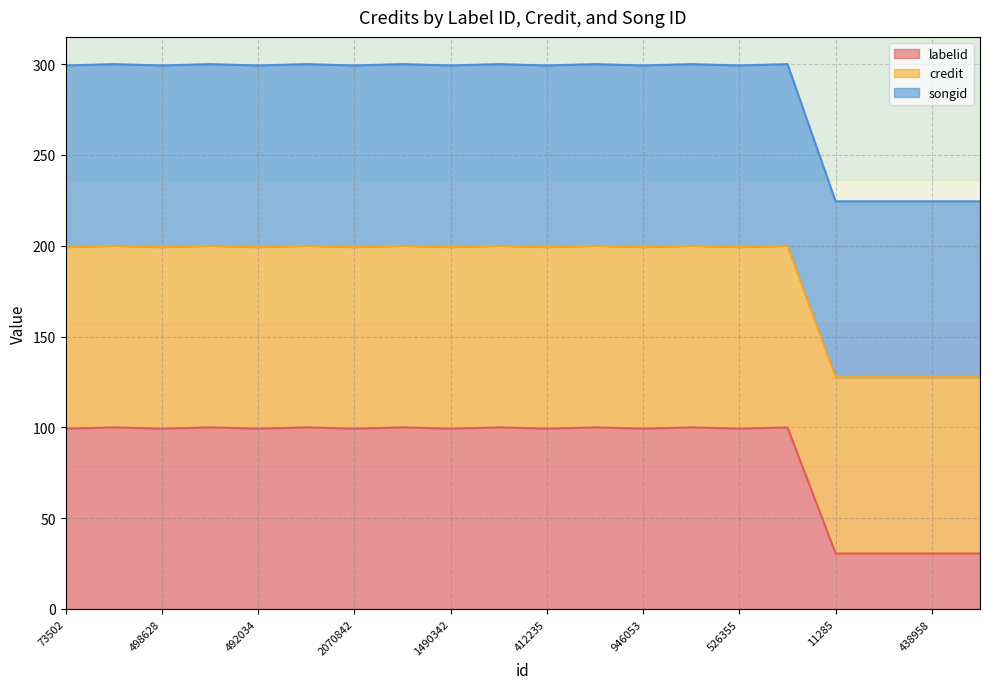

What is the total value across all series at 438958?

224.5